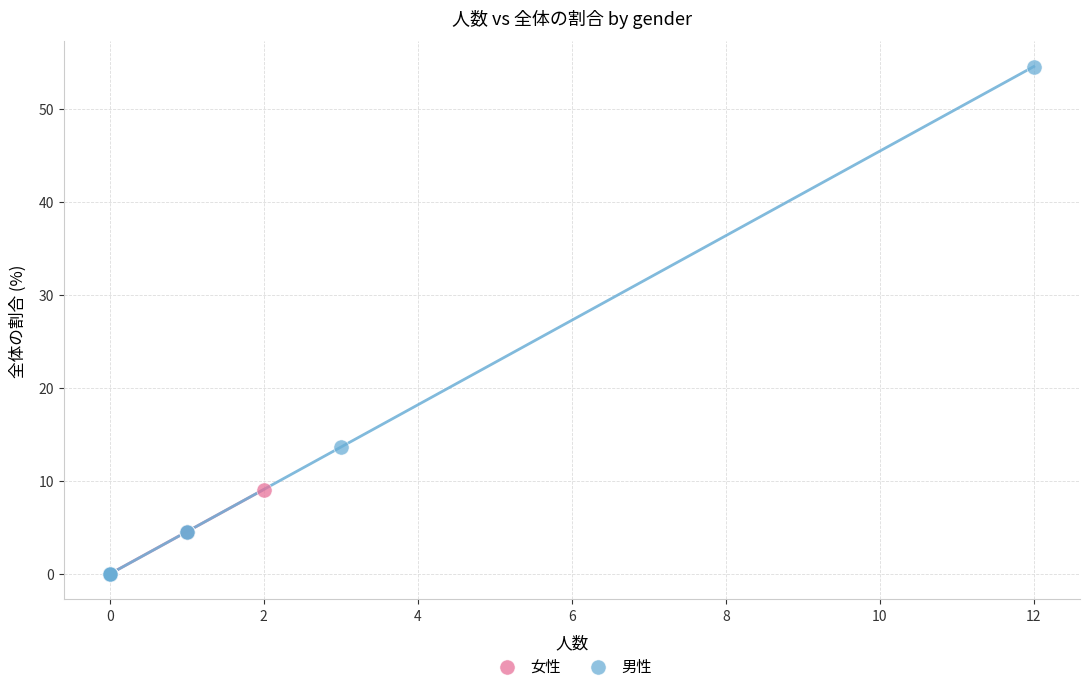

Which series contains the highest Y value?

男性